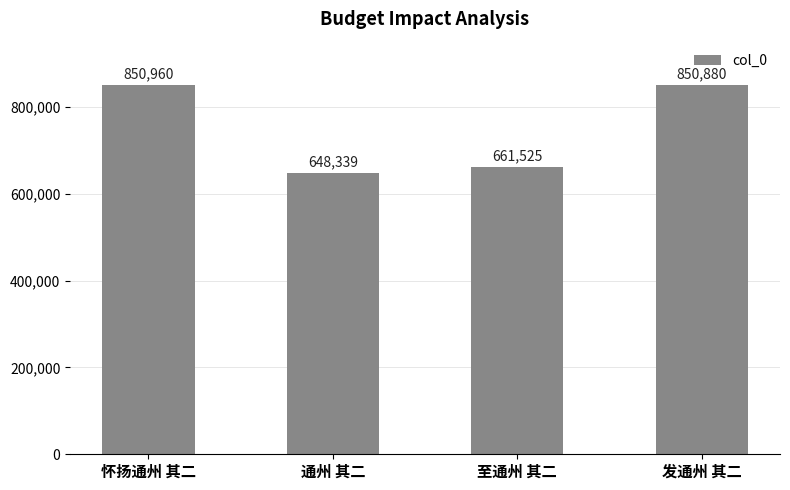

Reading left to right, extract all data points from this chart.

850960	648339	661525	850880